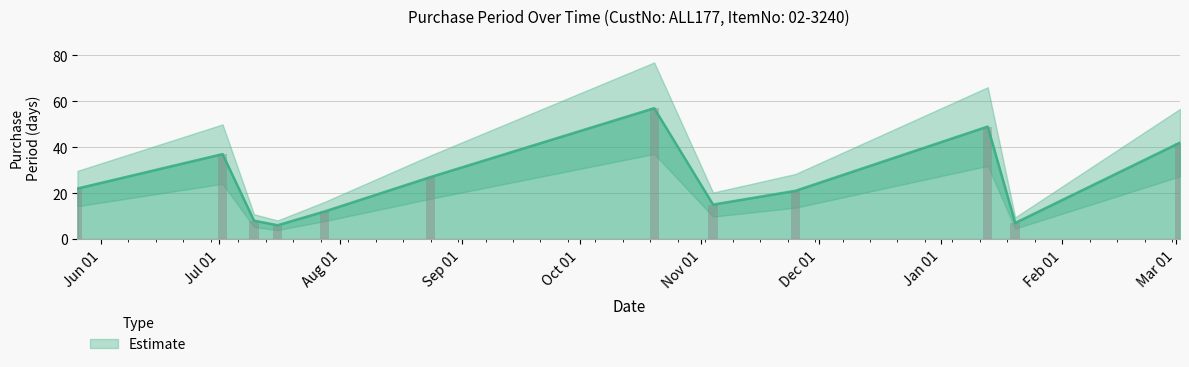

What is the ratio of the value at 2015-07-02 to the value at 2016-01-13?

0.8